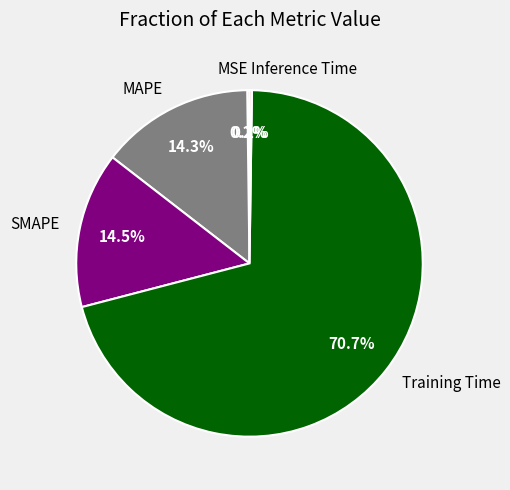

What is the largest slice in the pie chart?

Training Time